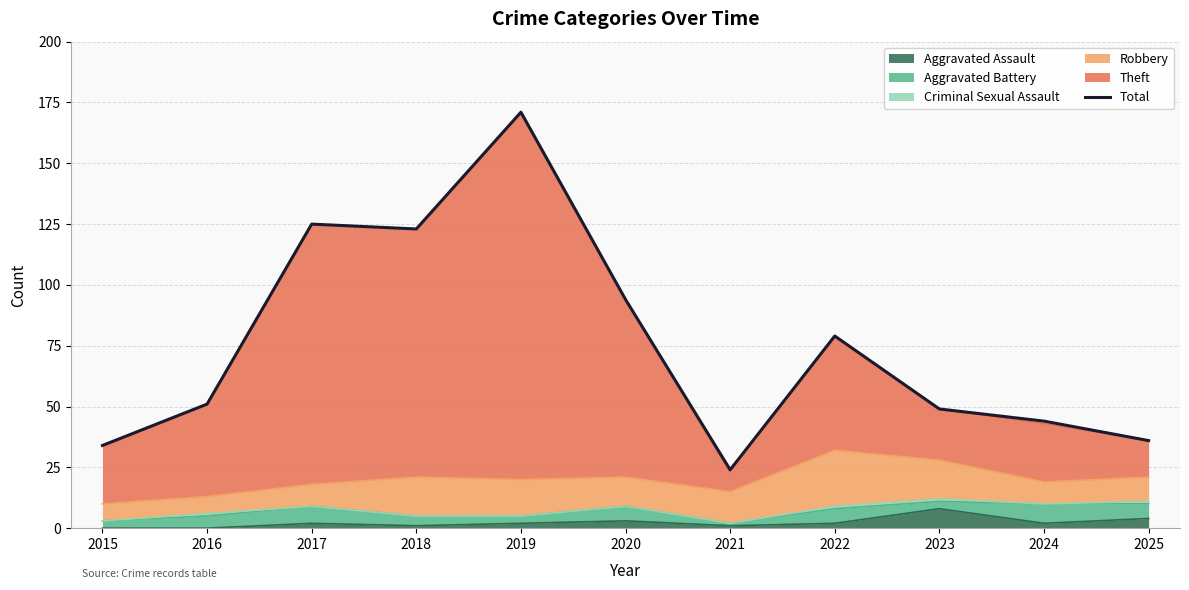

Between 2018 and 2015, which is larger?

2018